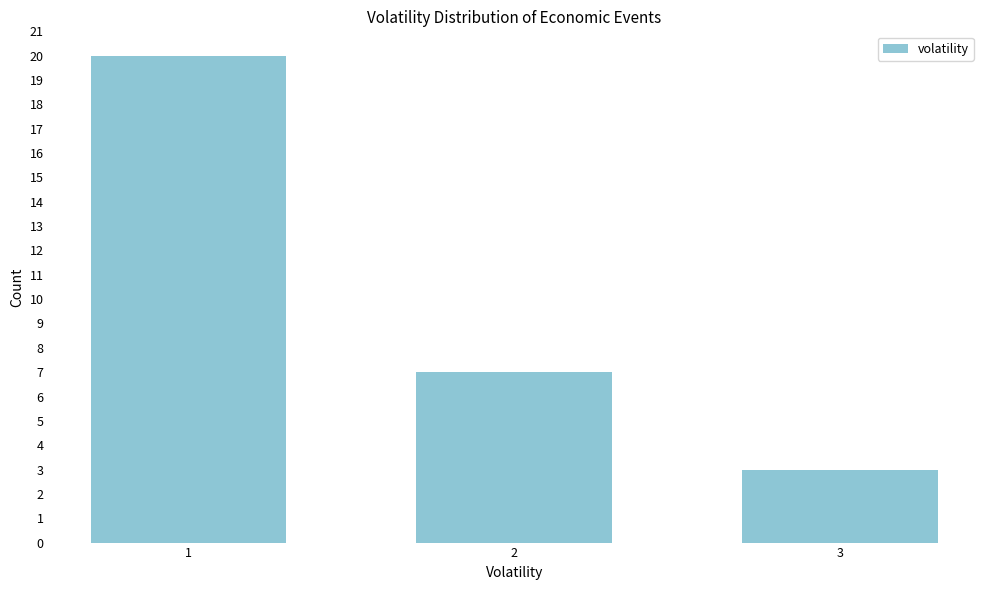

Reading left to right, what are all the values shown in this chart?

1=20	2=7	3=3